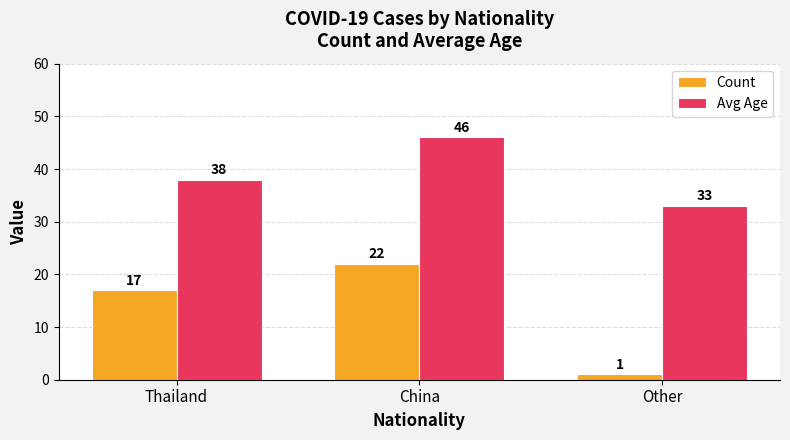

Rank the series by their maximum value, from highest to lowest.

Avg Age, Count